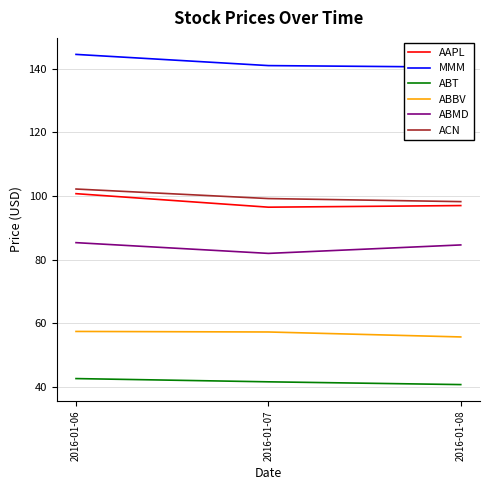

At 2016-01-06, list the series in order from smallest to largest.

ABT, ABBV, ABMD, AAPL, ACN, MMM